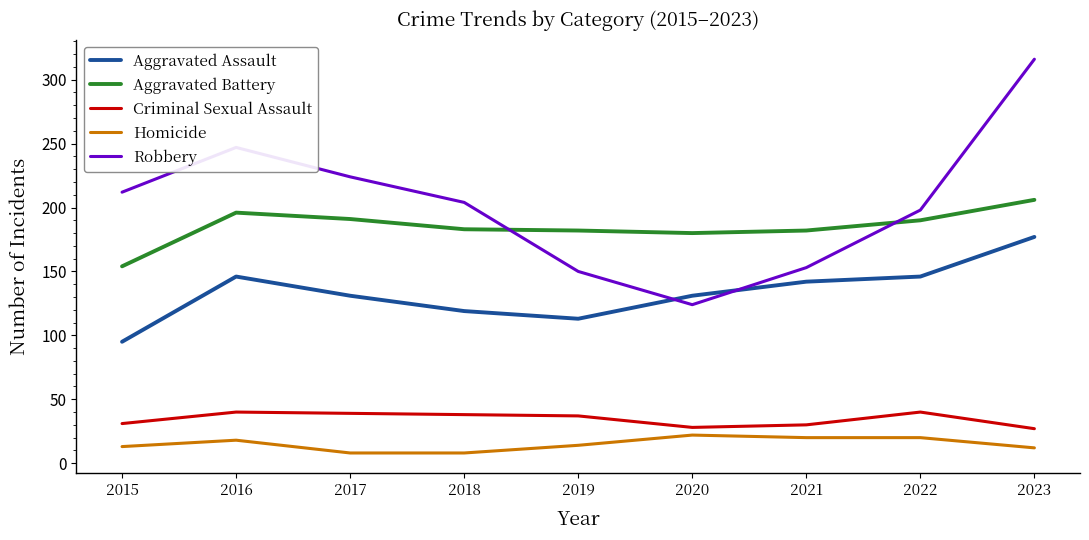

Which series ends up on top after the final intersection of Aggravated Battery and Robbery?

Robbery